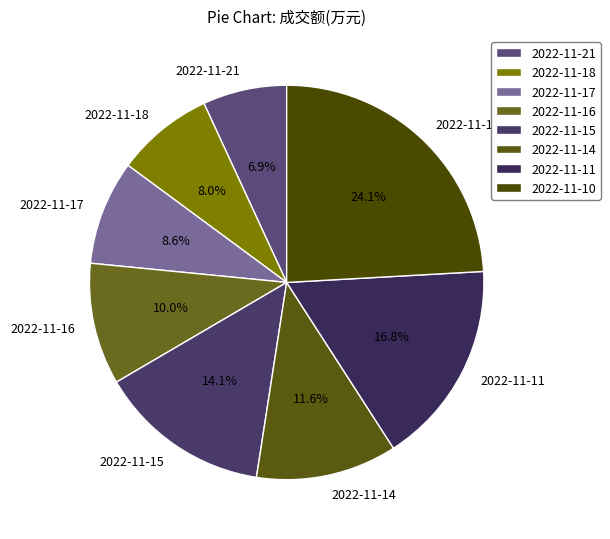

To the nearest percent, what is the average slice percentage?

12%